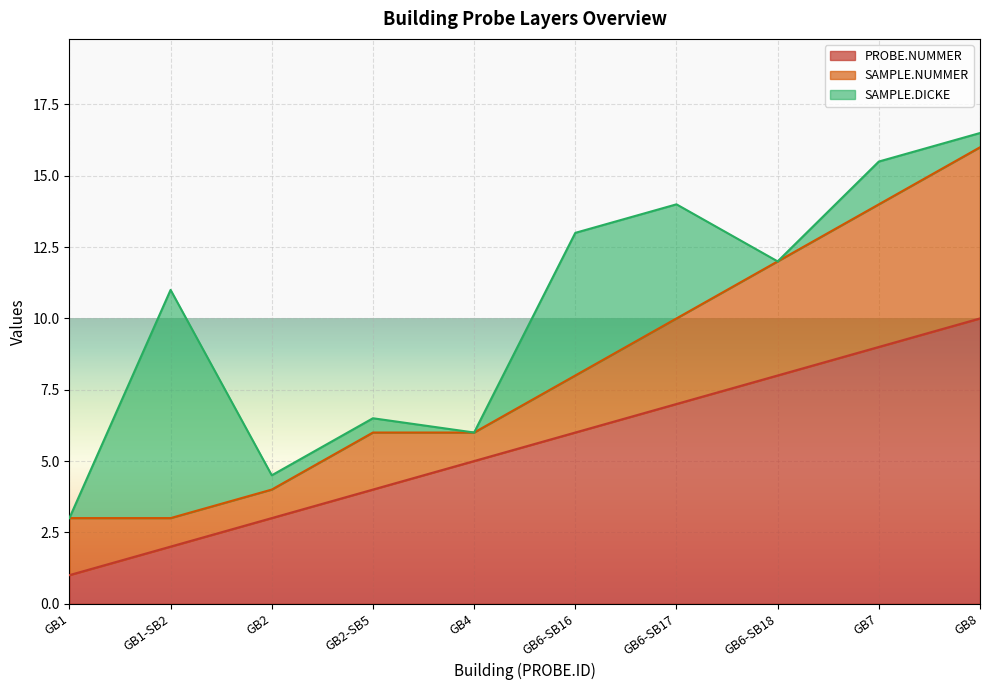

True or false: SAMPLE.DICKE has more than 2 points higher than both neighbors.

True